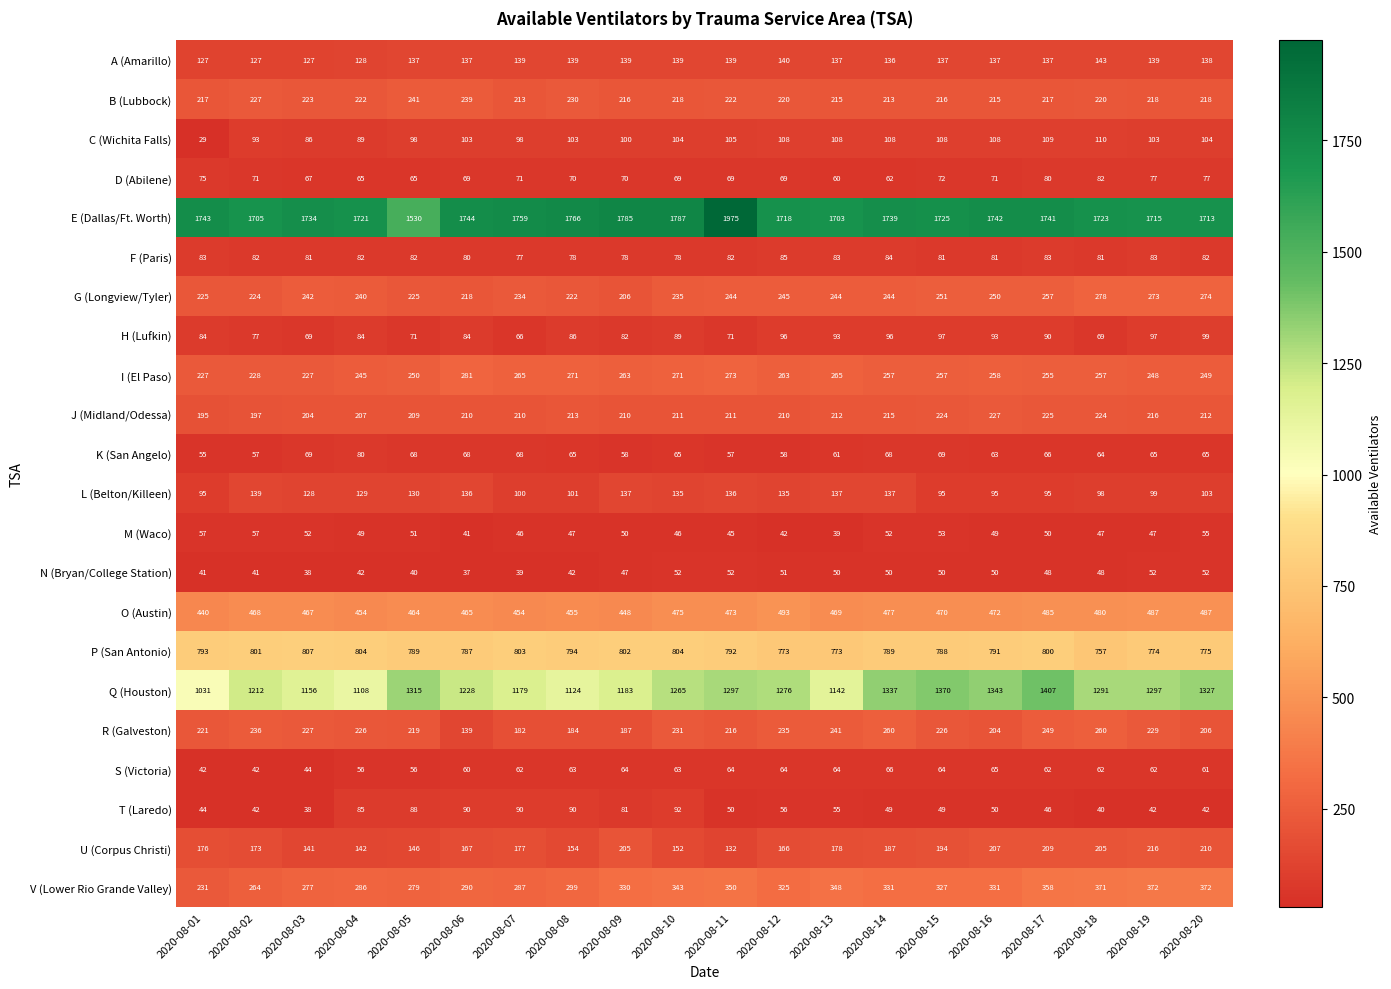

How many values in the Q (Houston) series are below 1276?

10